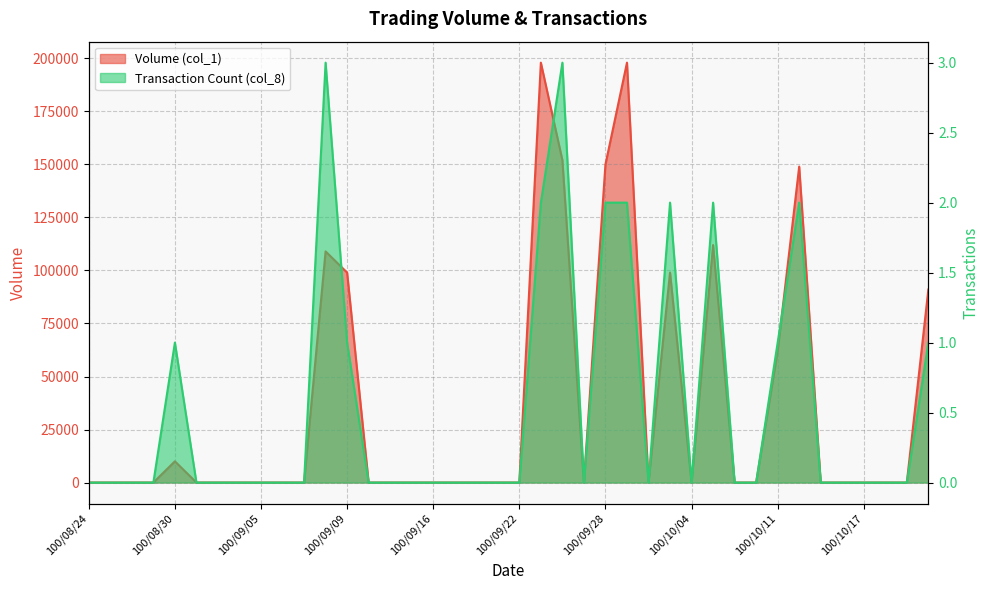

Is it true that Transaction Count (col_8) equals 3 at 100/09/23?

False